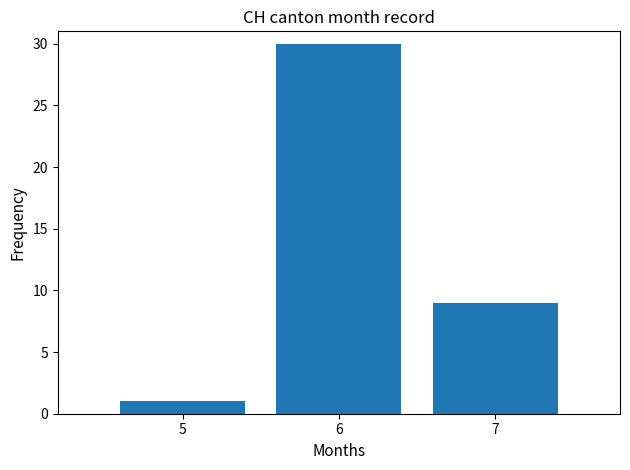

List the labels in order of value, largest first.

6, 7, 5